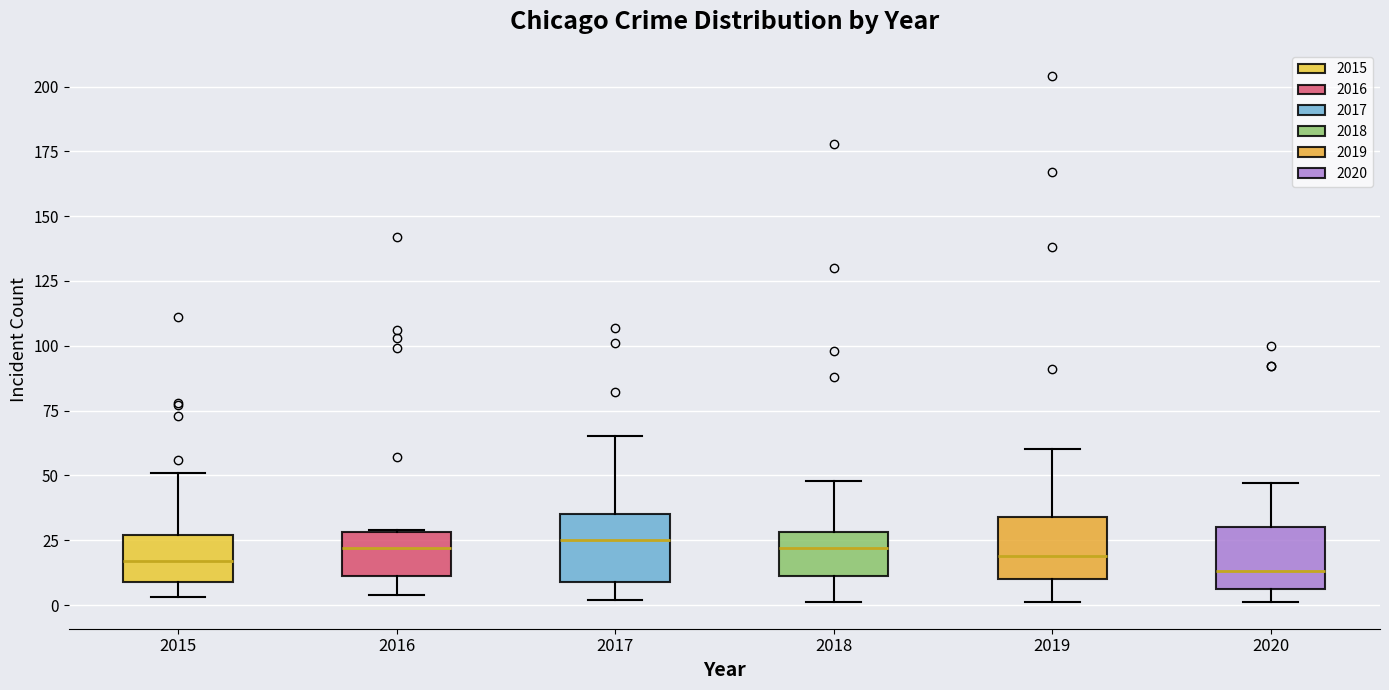

Where is the lower edge of the box at x = 2017 on the y-axis? The values are not printed on the chart, so give them approximately, as read against the axis.

10